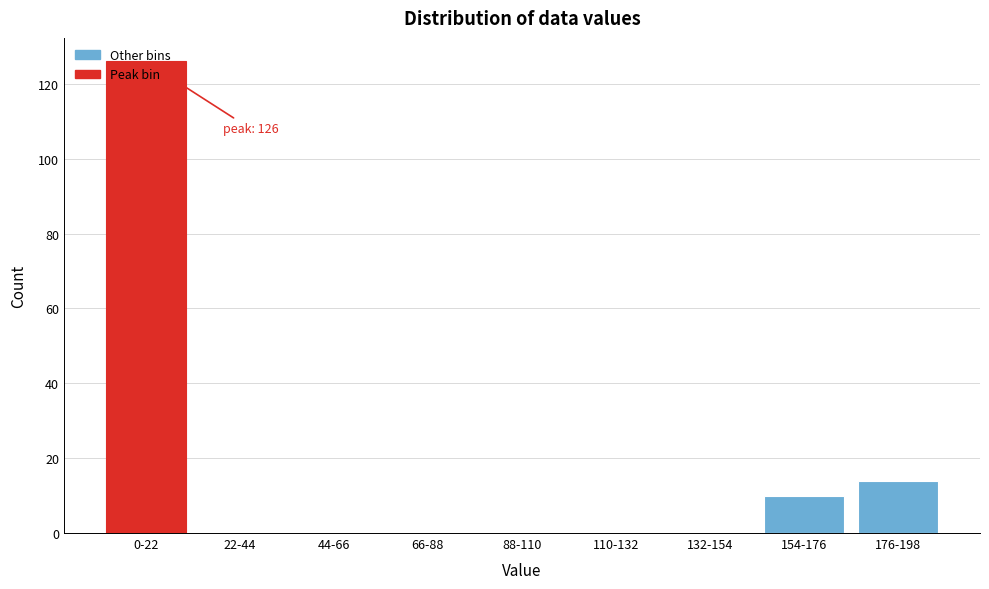

What is the sum of all values?

150